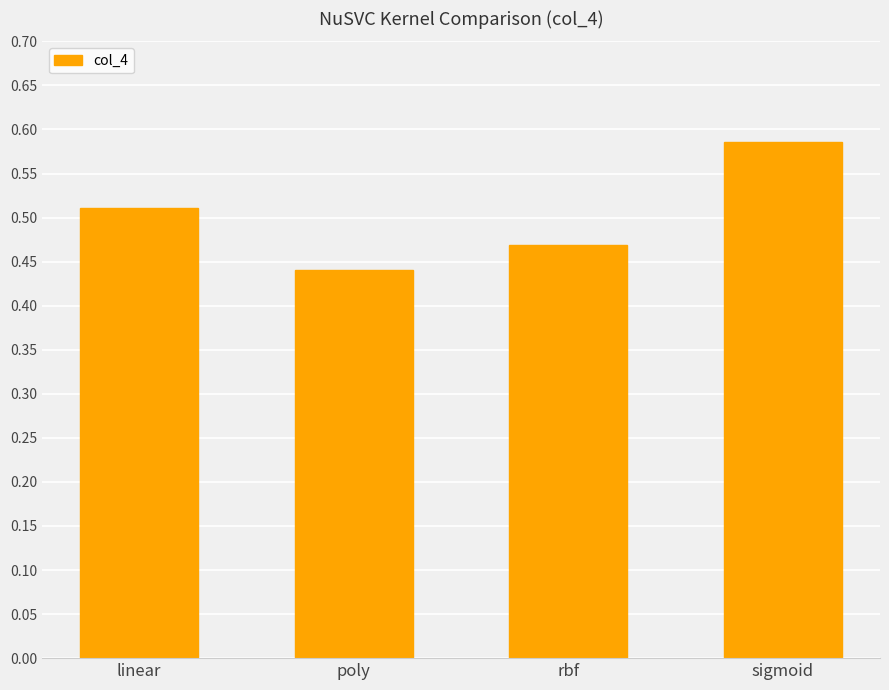

The value at sigmoid is 0.2. True or false?

False